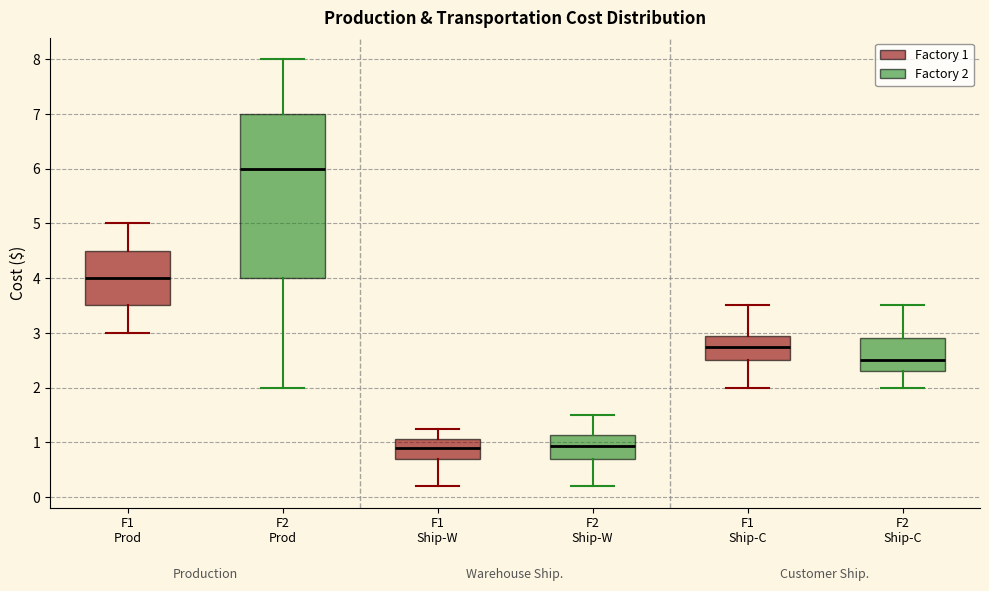

Reading left to right, read every box against the y-axis: the position of its median line, the range the box covers, and the ends of its whiskers. The values are not printed on the chart, so give them approximately, as read against the axis.

F1 Prod: median 4.0, box 3.5 to 4.5, whiskers 3.0 to 5.0
F2 Prod: median 6.0, box 4.0 to 7.0, whiskers 2.0 to 8.0
F1 Ship-W: median 0.9, box 0.7 to 1.1, whiskers 0.2 to 1.3
F2 Ship-W: median 0.9, box 0.7 to 1.1, whiskers 0.2 to 1.5
F1 Ship-C: median 2.8, box 2.5 to 3.0, whiskers 2.0 to 3.5
F2 Ship-C: median 2.5, box 2.3 to 2.9, whiskers 2.0 to 3.5